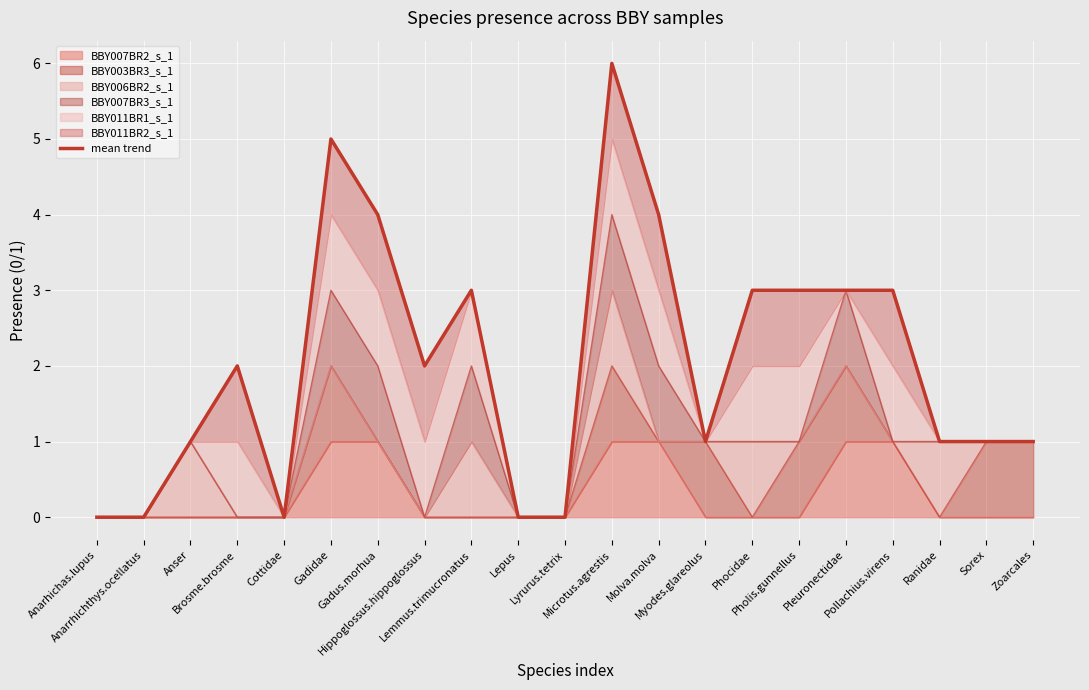

How many points are lower than both their immediate neighbors (excluding endpoints)?

3